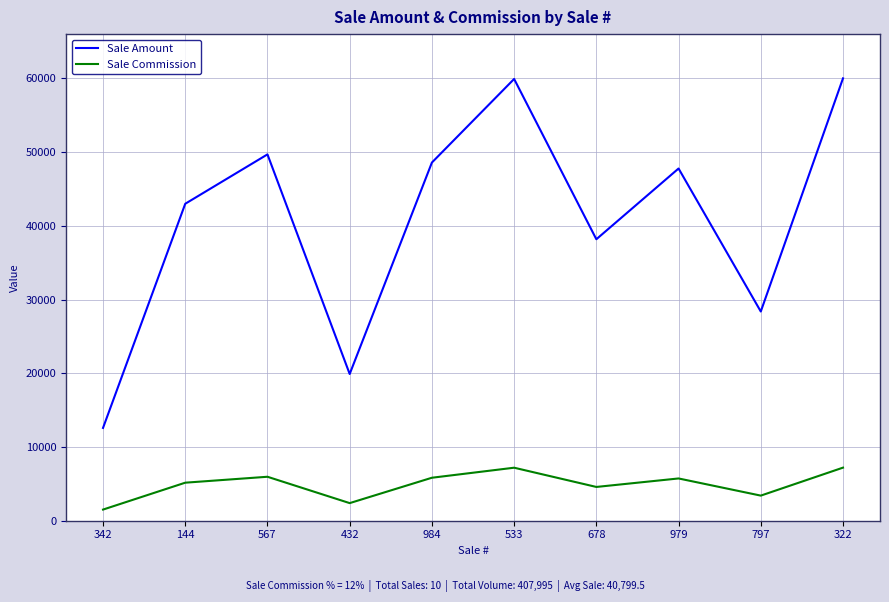

Where is Sale Commission nearest to the value 4355?

678